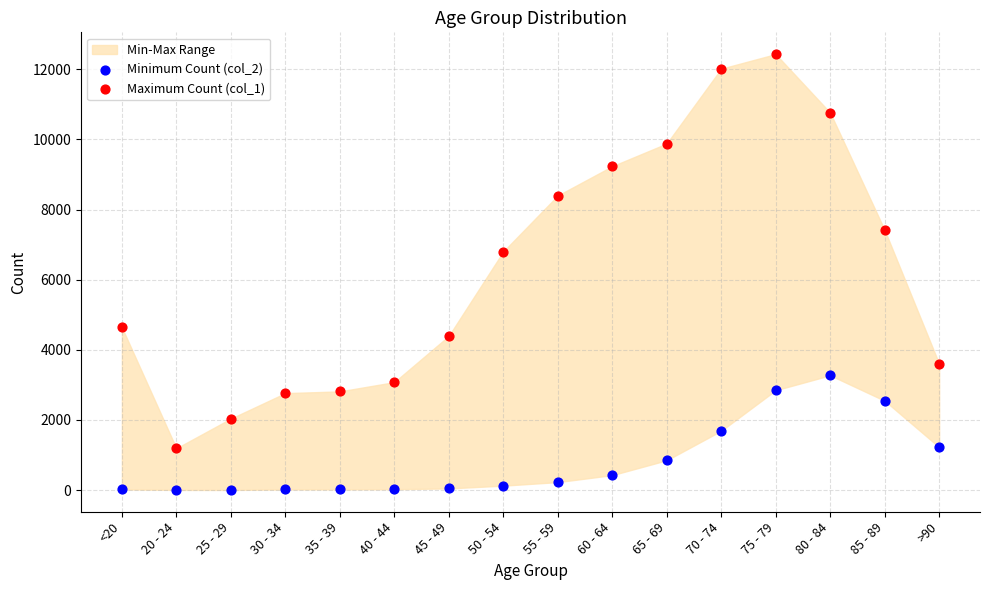

Across all series, what Y value is closest to 6218?

6803